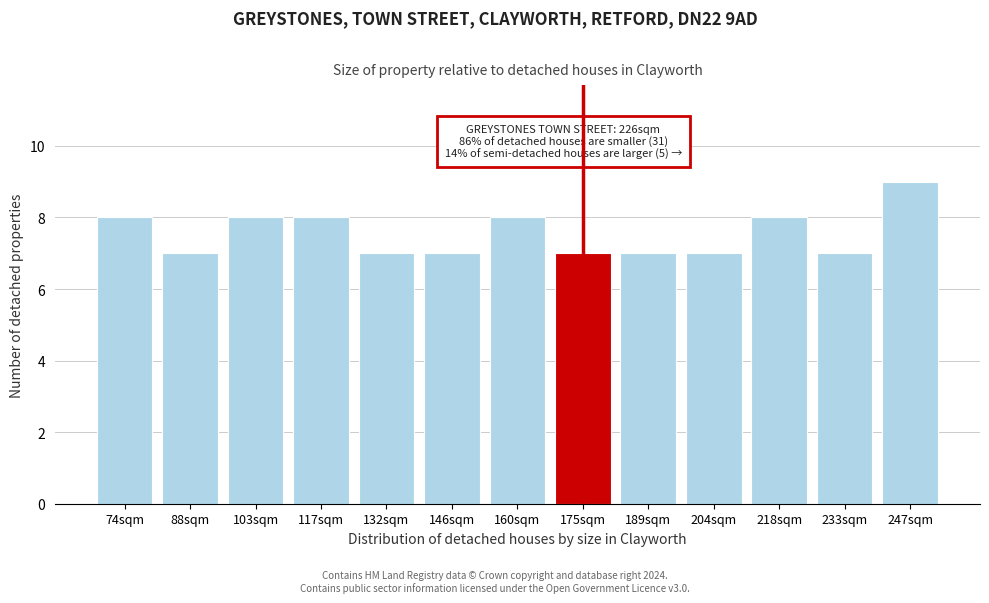

Reading right to left, transcribe all the data shown in this chart.

247sqm=9	233sqm=7	218sqm=8	204sqm=7	189sqm=7	175sqm=7	160sqm=8	146sqm=7	132sqm=7	117sqm=8	103sqm=8	88sqm=7	74sqm=8